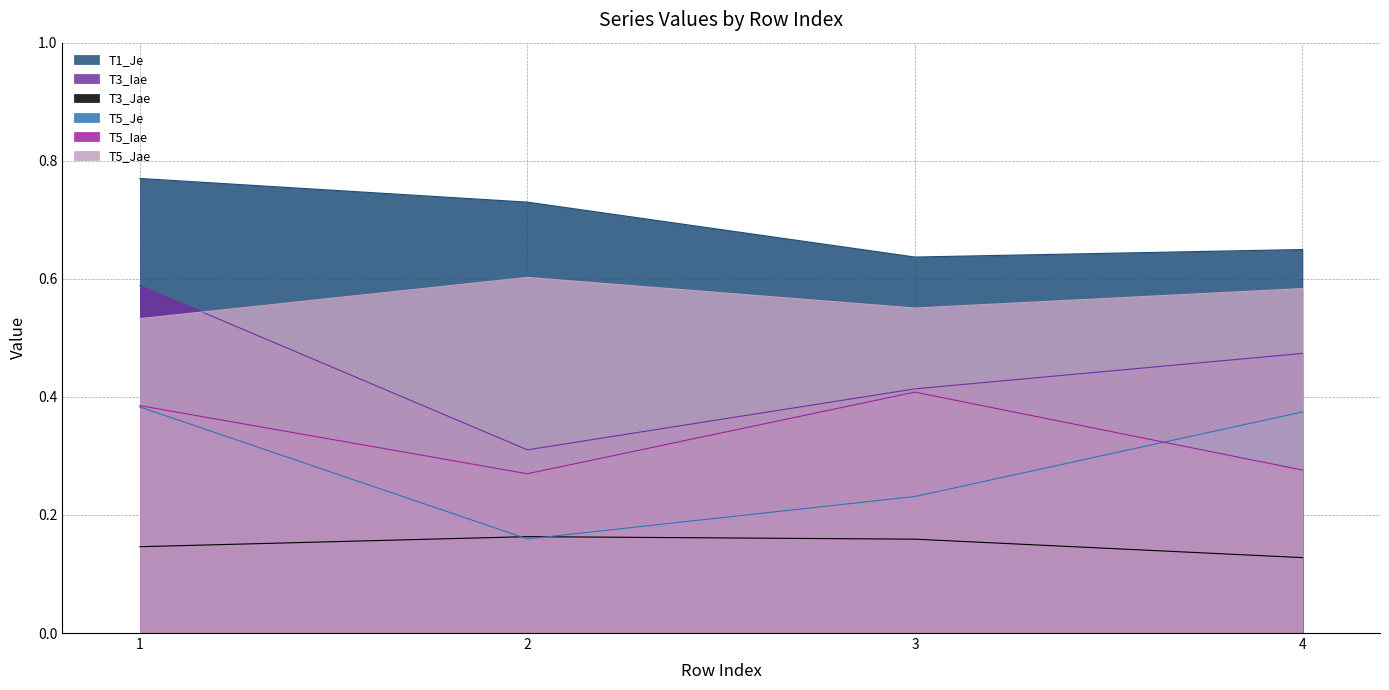

Which series has the largest total across all categories?

T1_Je